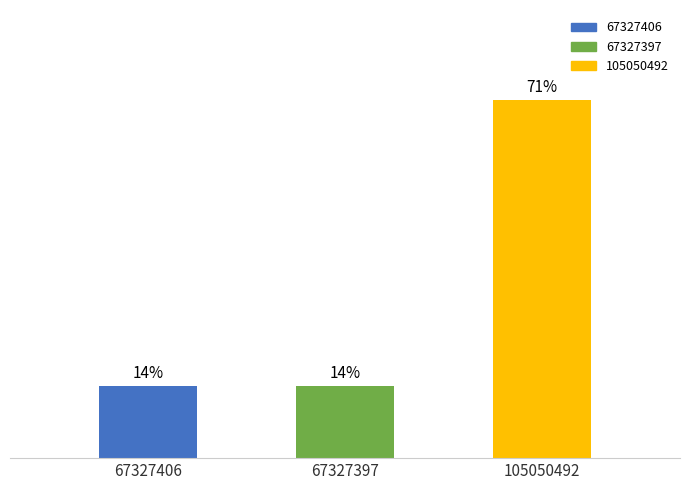

Is it true that the value at 105050492 is 71.4?

True